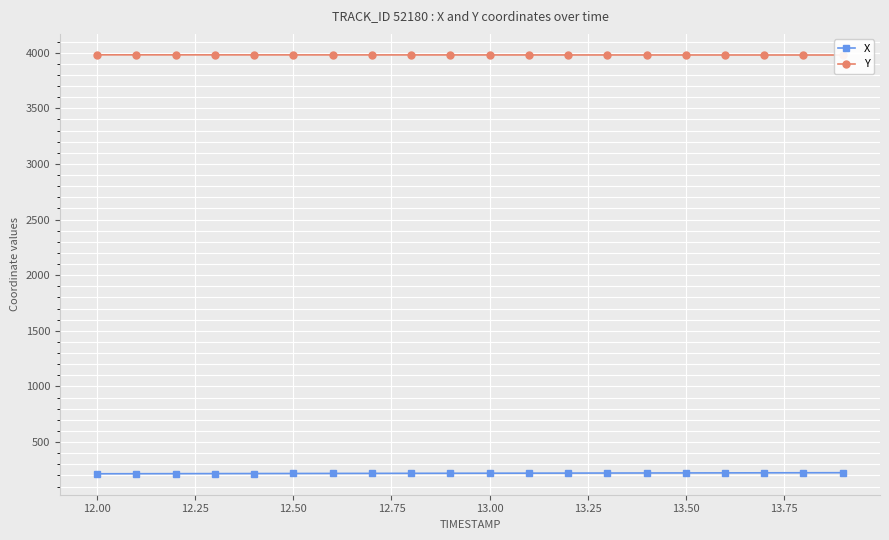

What is the lowest value of the X series?

215.4